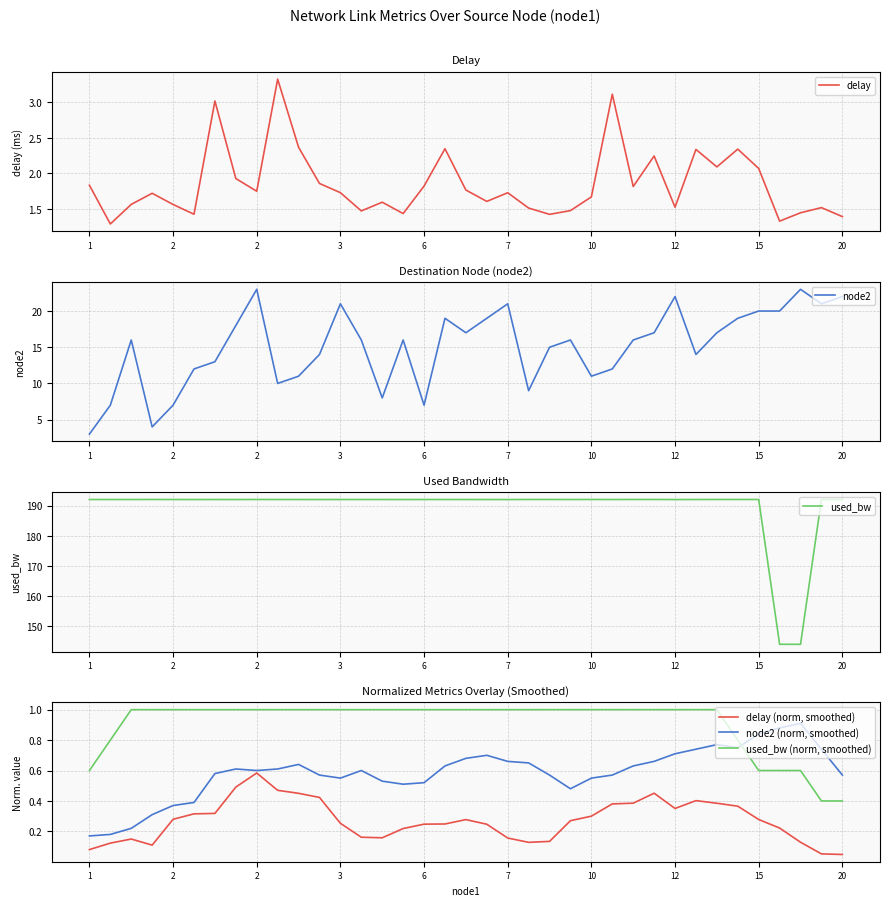

Is it true that node2 equals 16.0 at 26?

True